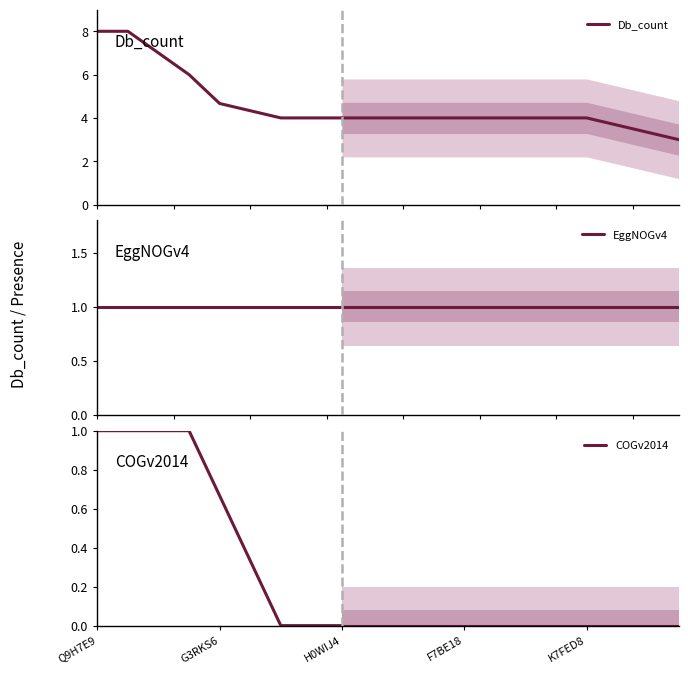

What is the label of the 3rd point from the left?

H0WIJ4